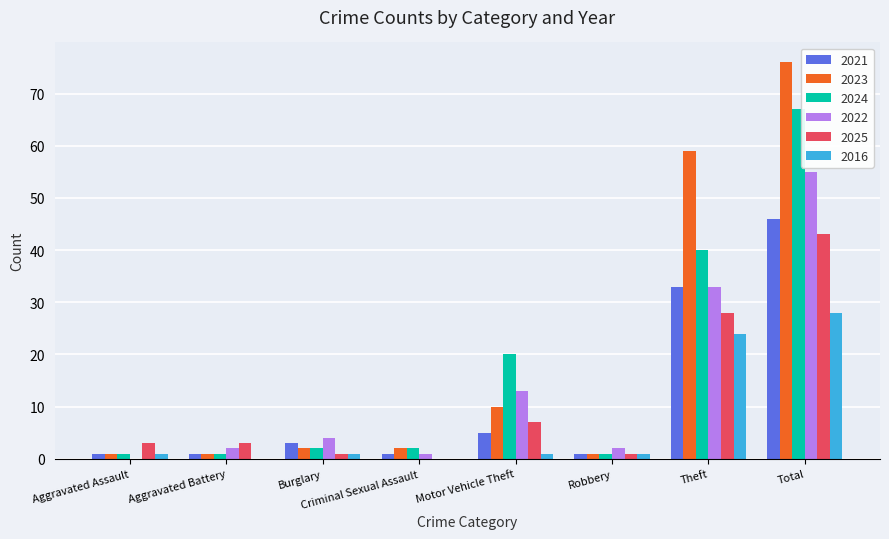

How many values in 2025 are above zero?

7